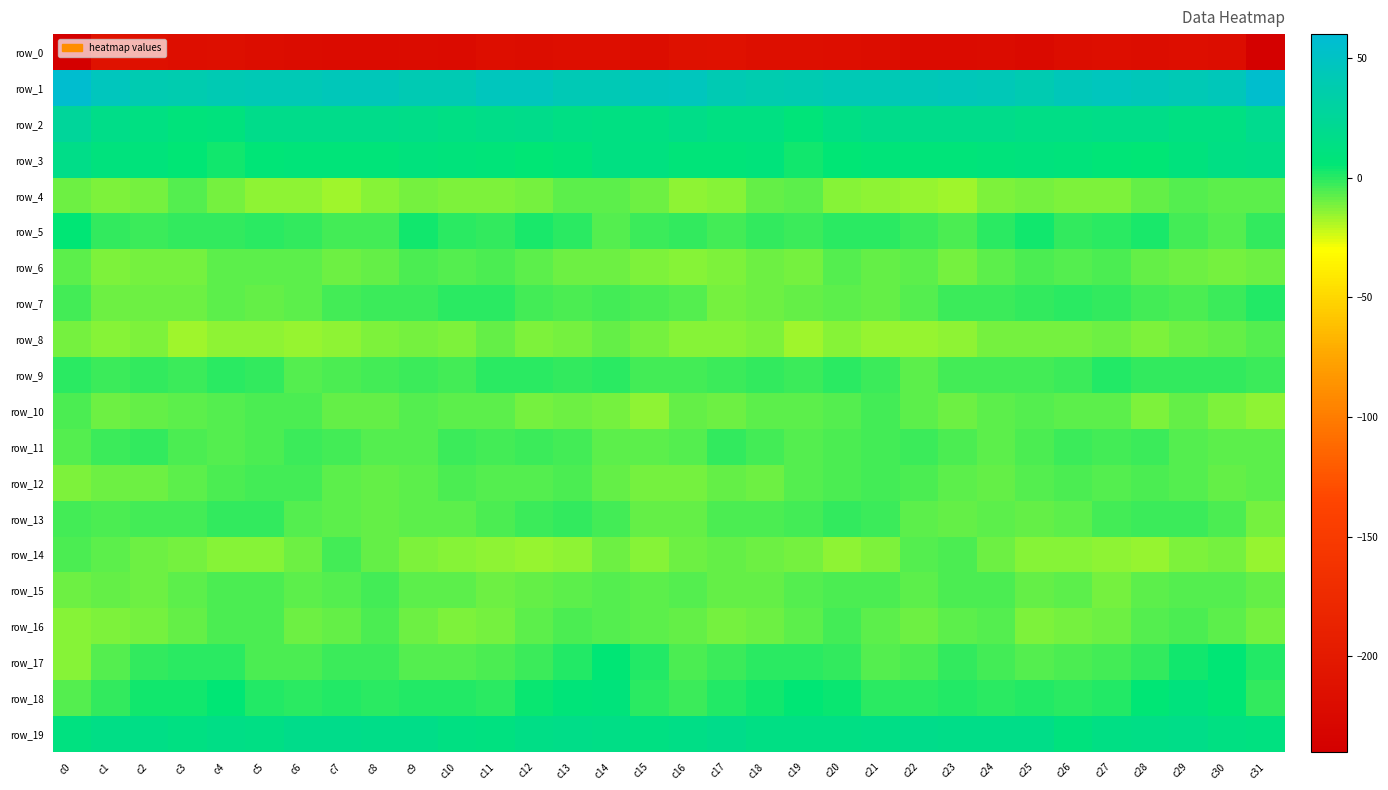

What is the difference between the highest and lowest values at c25?

261.9